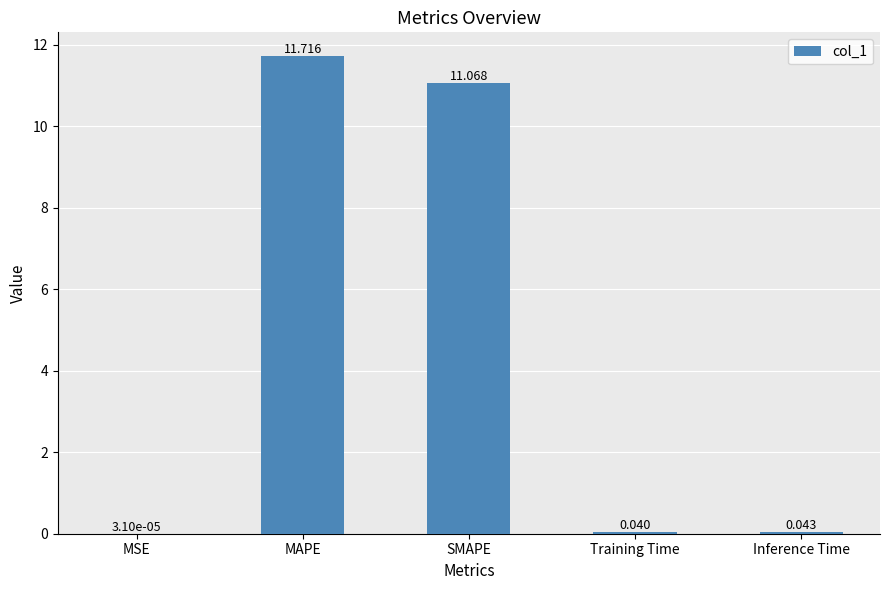

Between SMAPE and Training Time, which is larger?

SMAPE